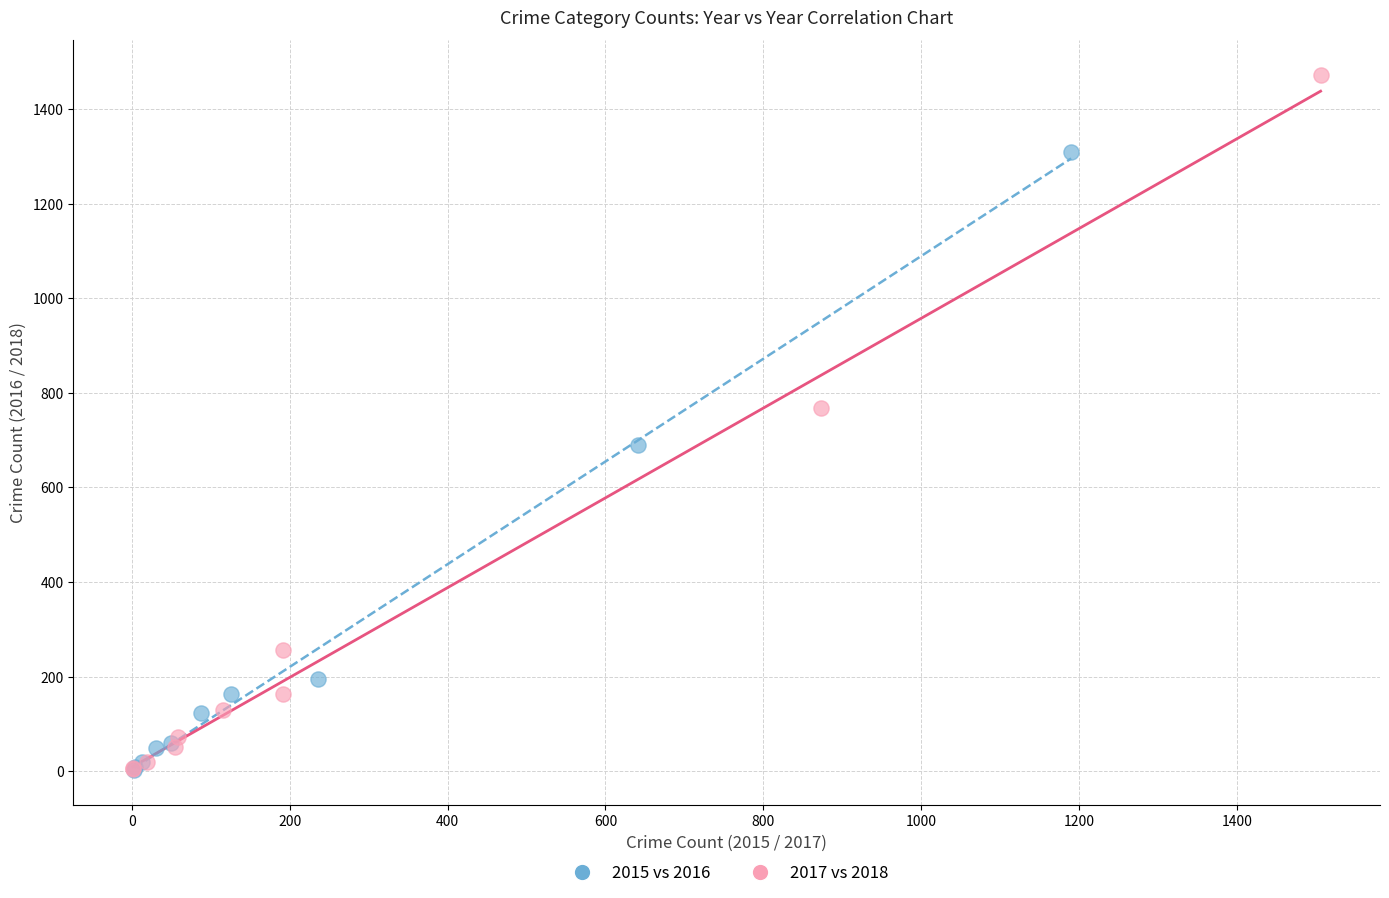

Which series has the largest Y range (max minus min)?

2017 vs 2018